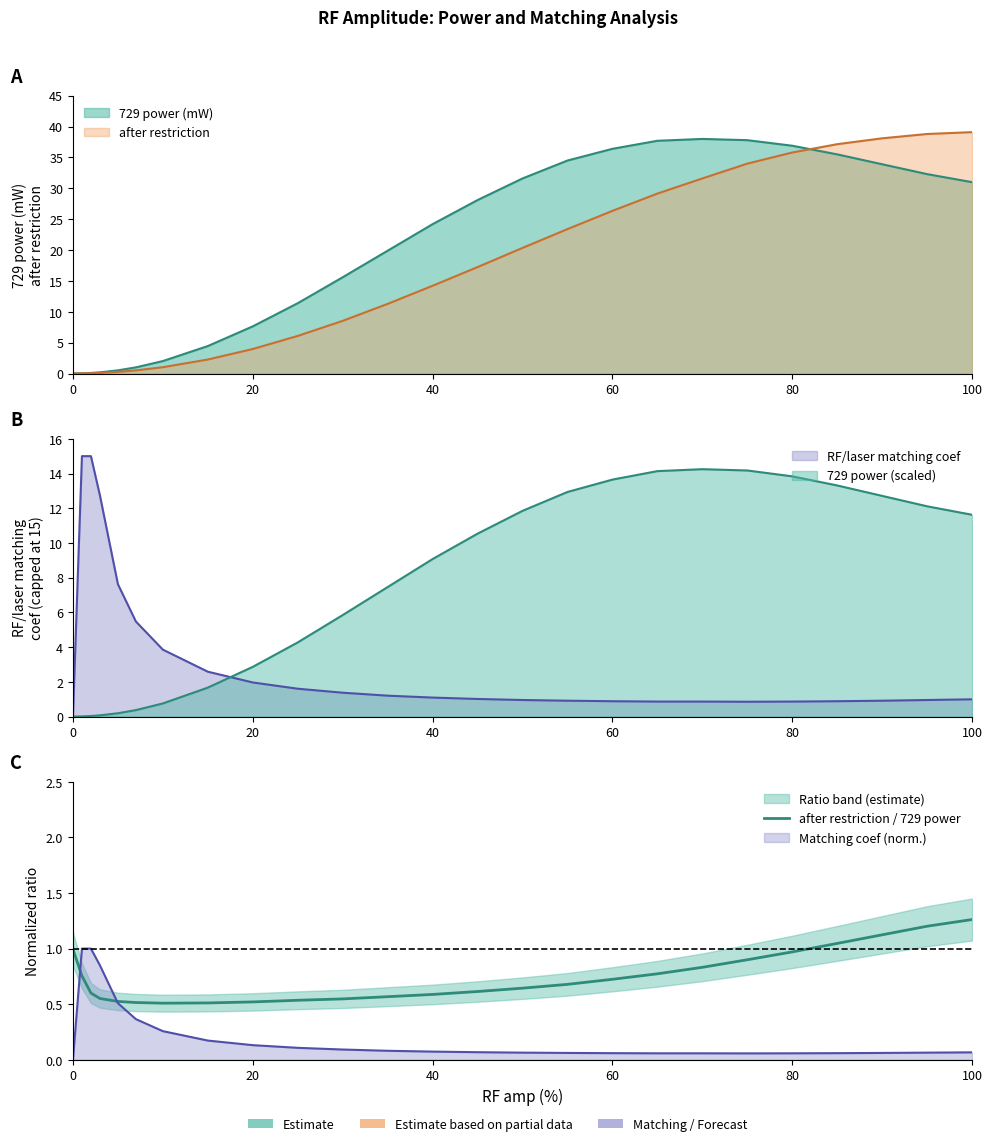

Does the chart display data point markers on the line(s)?

No